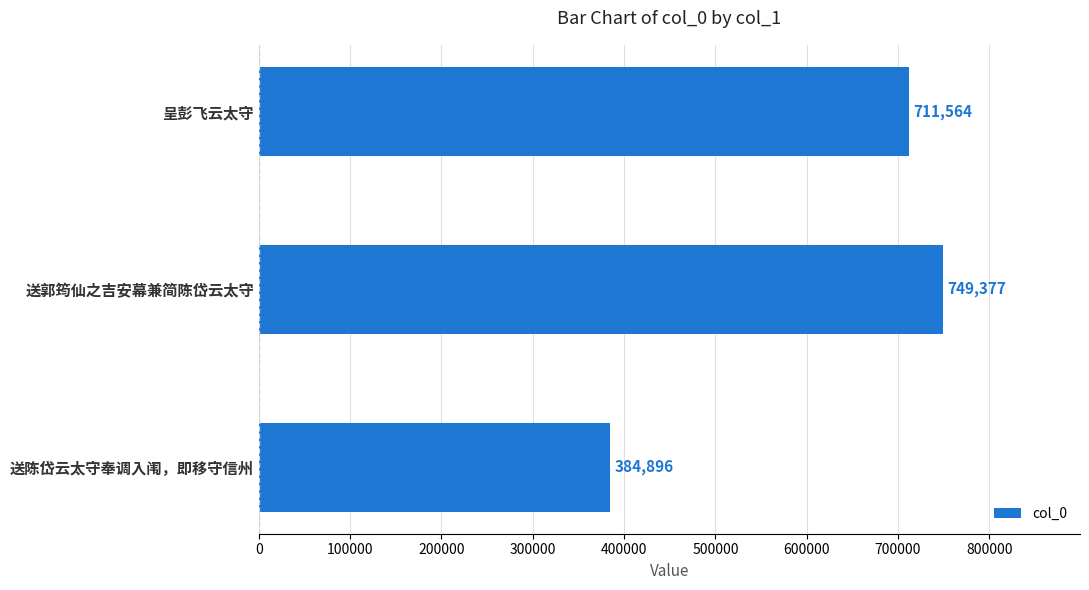

Does the chart contain any negative values?

No